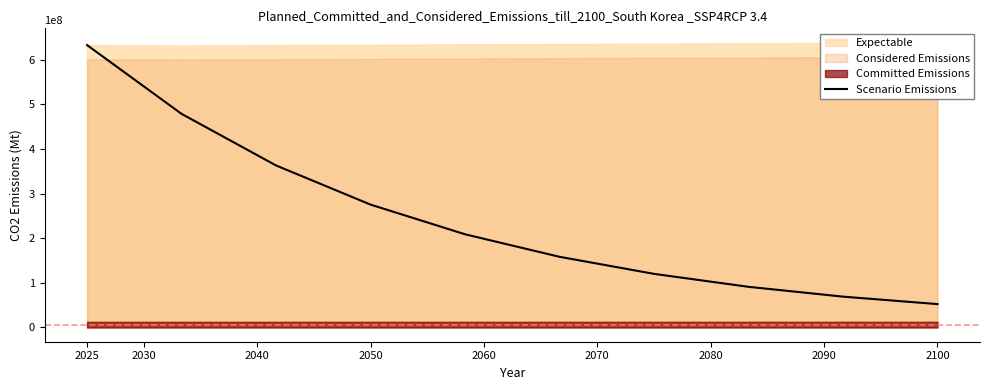

What is the lowest value of the Scenario Emissions series?

52403063.1